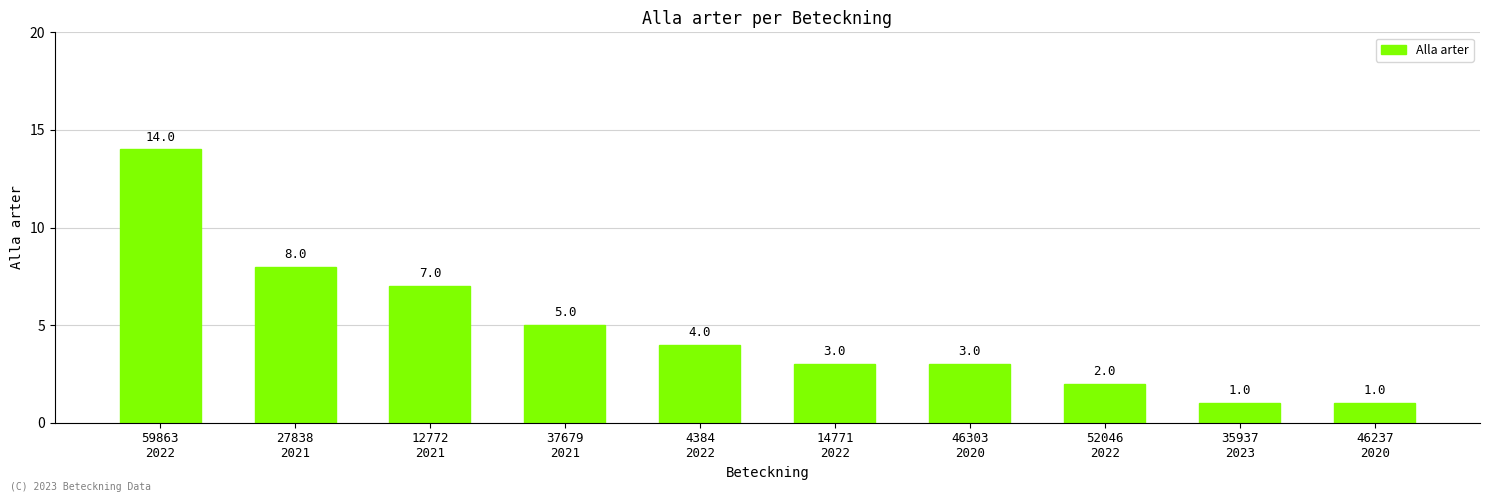

How many categories are shown in the chart?

10